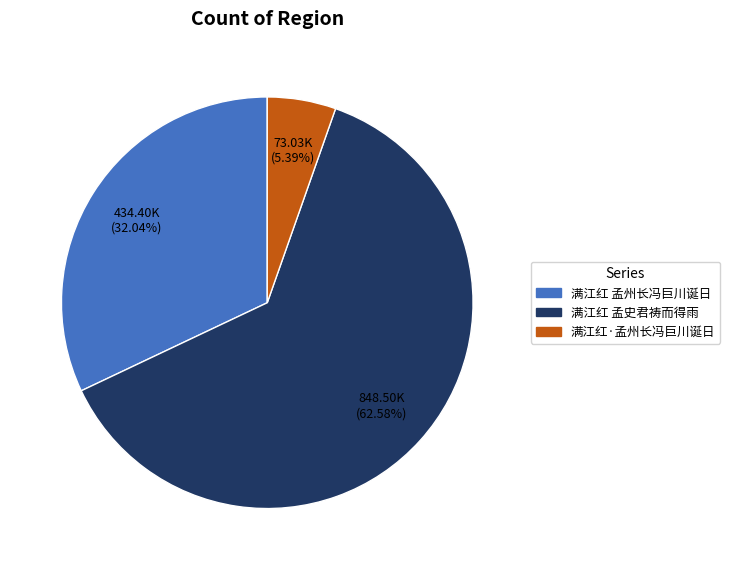

To the nearest percent, what is the difference between the 满江红 孟史君祷而得雨 and 满江红·孟州长冯巨川诞日 slice percentages?

57%